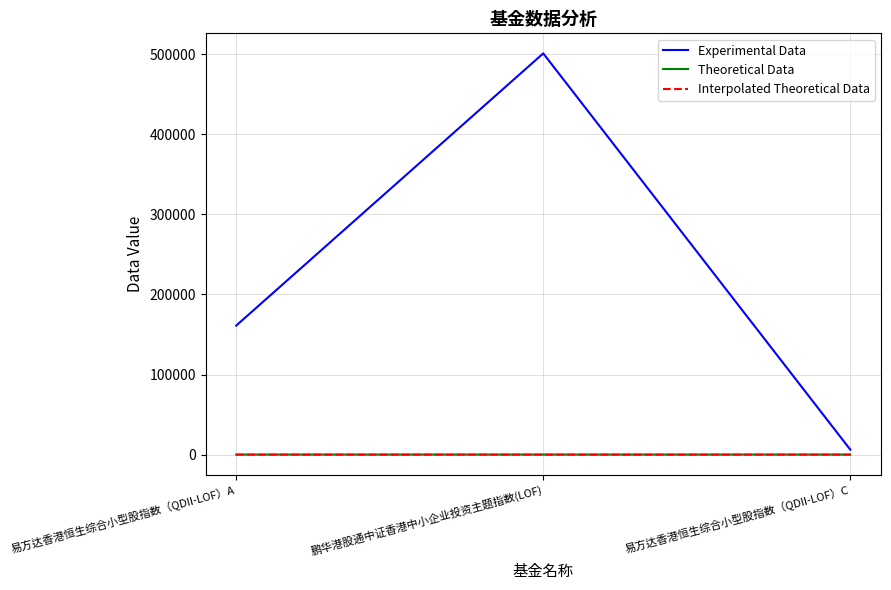

What position from the left is 易方达香港恒生综合小型股指数（QDII-LOF）C?

3